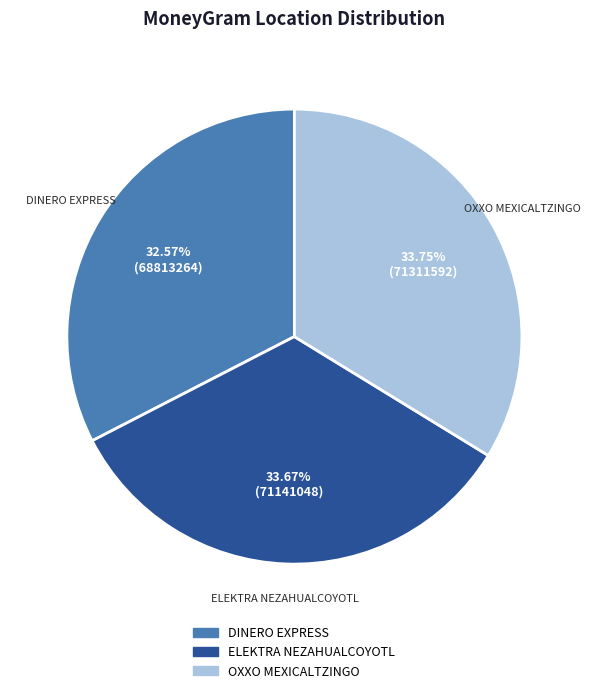

Is there any slice that represents more than half of the pie?

No